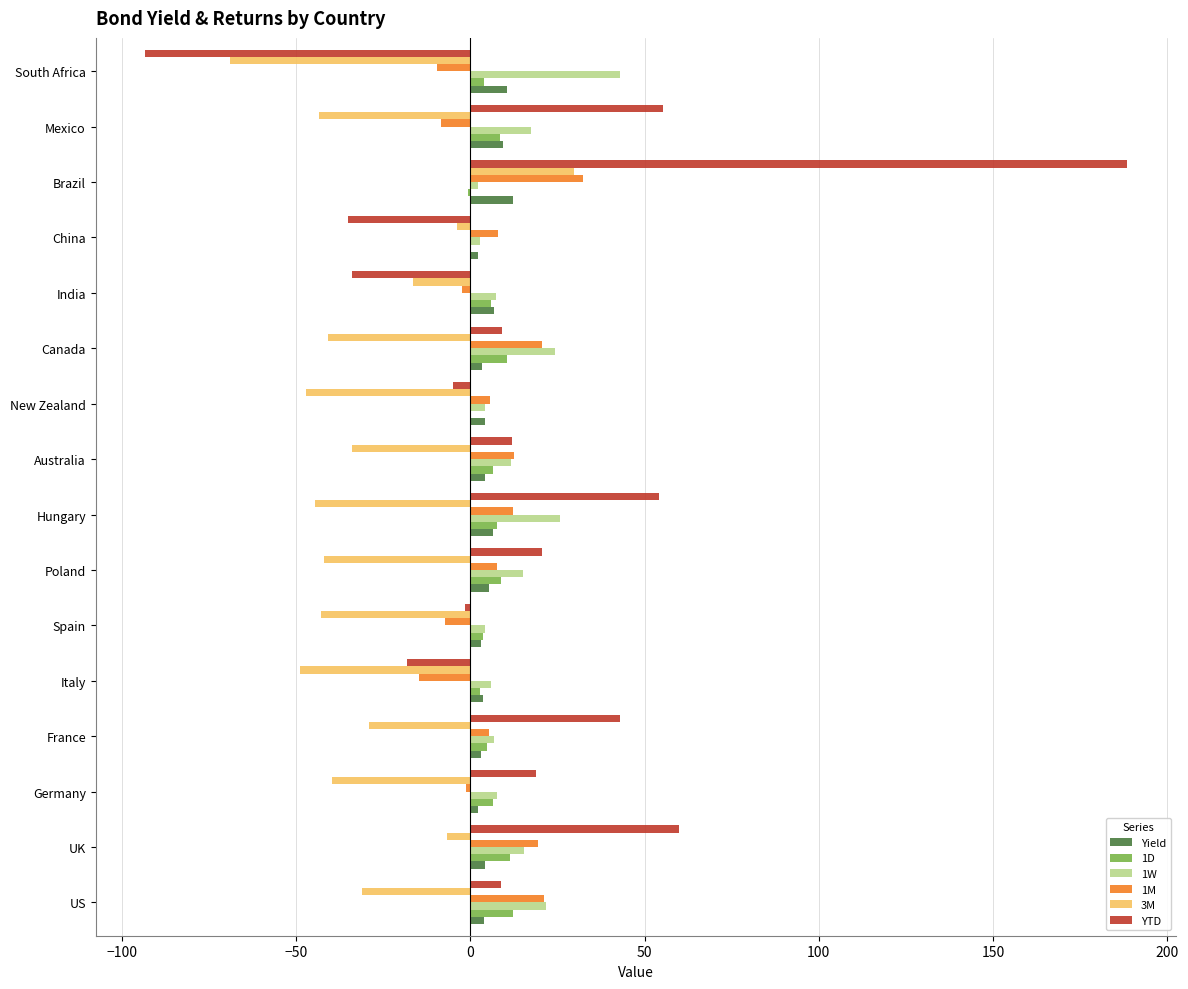

What is the maximum value shown in the chart?

188.6